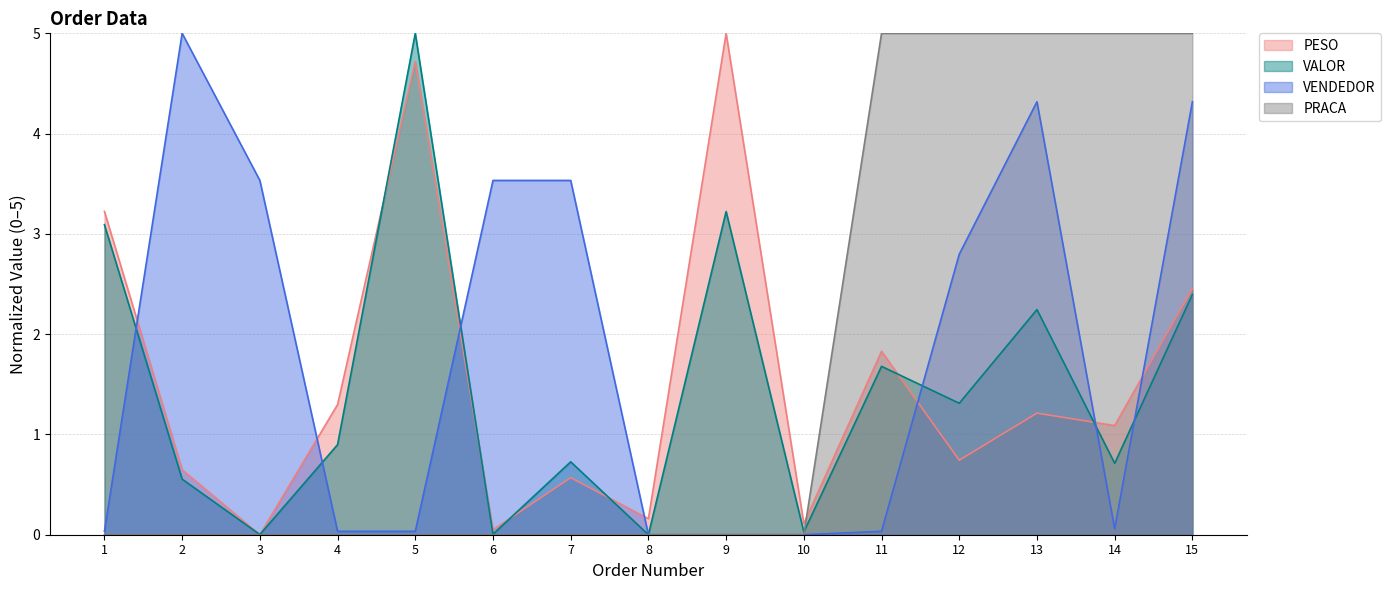

Rank the categories by VENDEDOR value from lowest to highest.

8, 9, 10, 1, 4, 5, 11, 14, 12, 3, 6, 7, 13, 15, 2